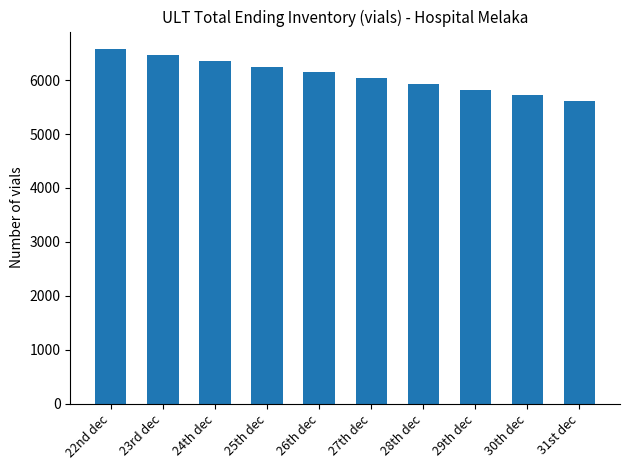

Is it true that the value at 28th dec is 3013?

False